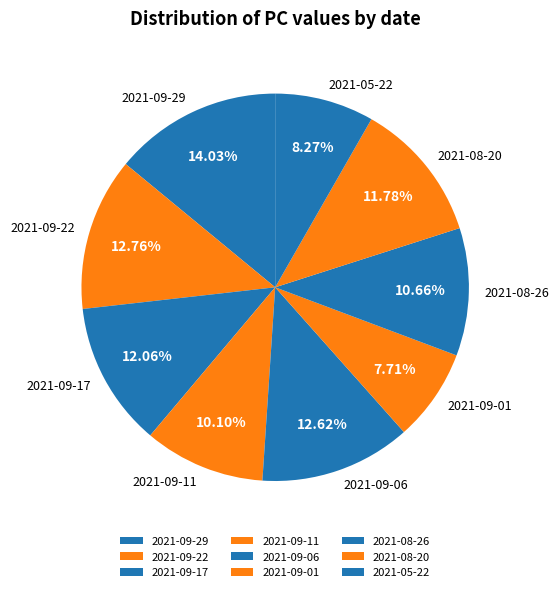

To the nearest percent, what percentage of the pie is 2021-09-22?

13%